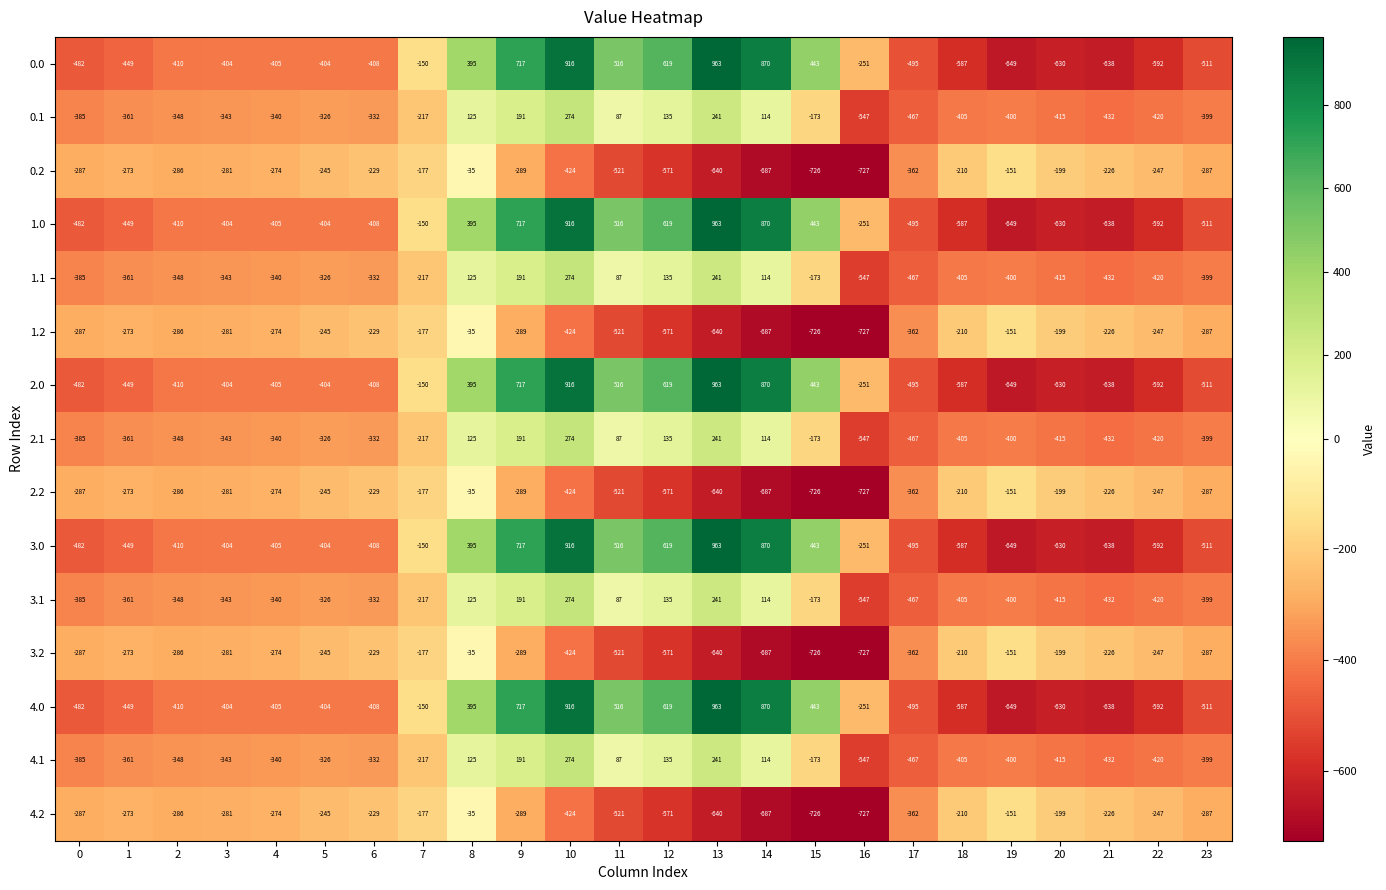

What is the total value across all series at 0?

-5770